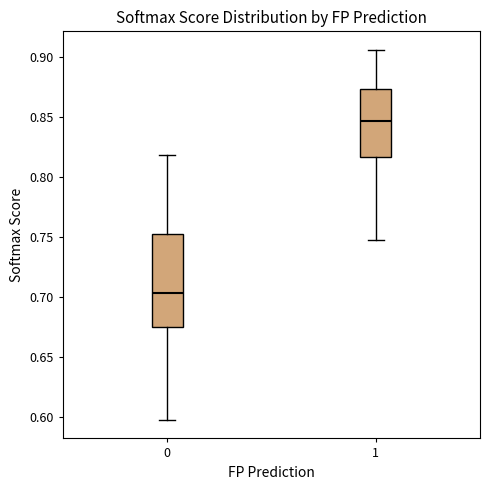

Reading left to right, read every box against the y-axis: the position of its median line, the range the box covers, and the ends of its whiskers. The values are not printed on the chart, so give them approximately, as read against the axis.

0: median 0.705, box 0.675 to 0.755, whiskers 0.600 to 0.820
1: median 0.845, box 0.815 to 0.875, whiskers 0.745 to 0.905